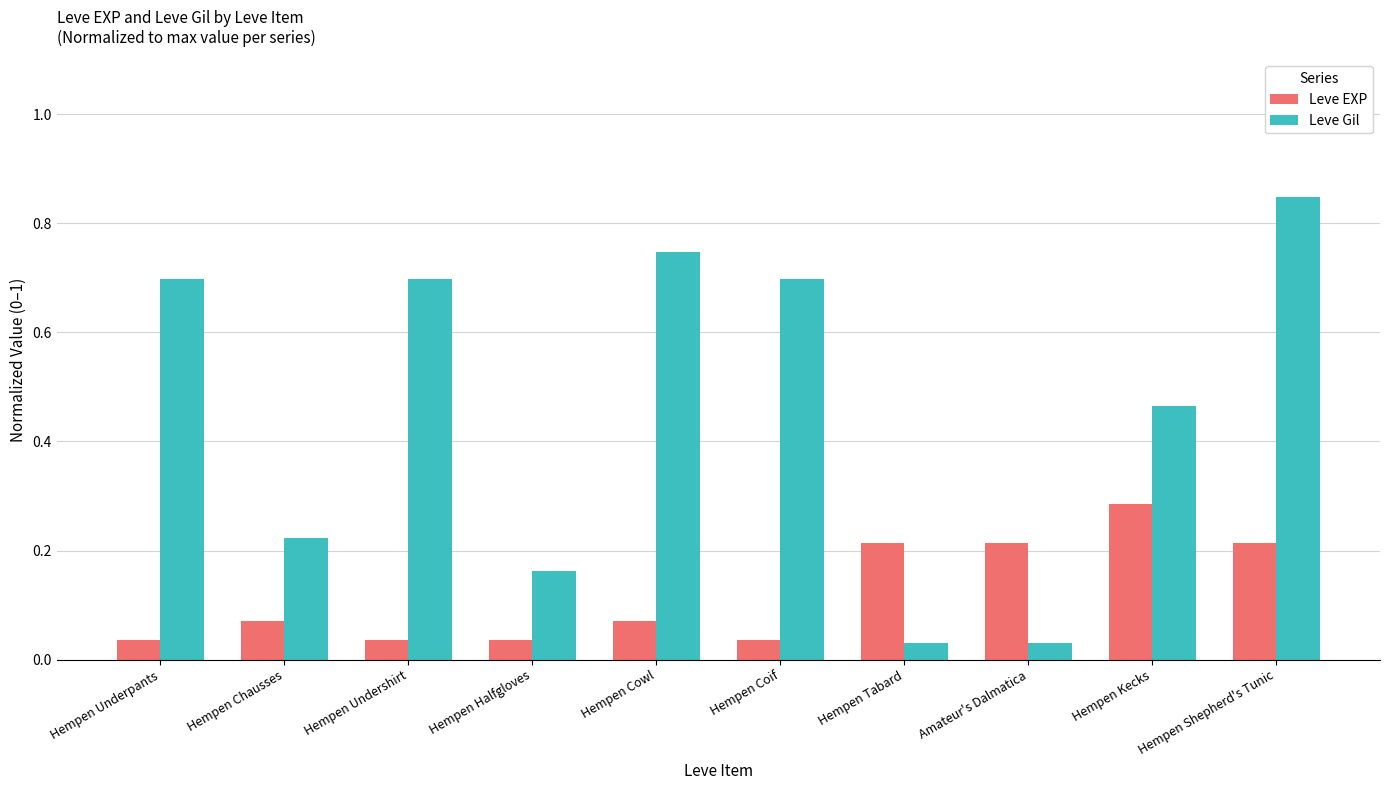

What is the label of the 7th bar from the left?

Hempen Tabard